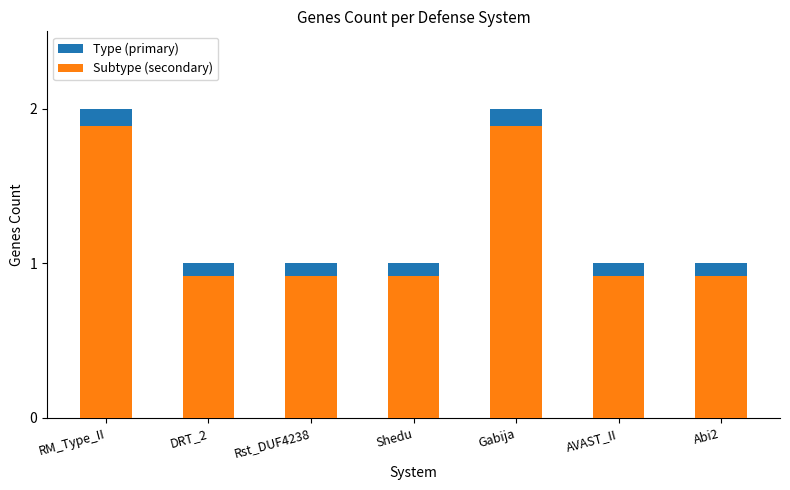

What is the sum of all Subtype (secondary) values?

8.4